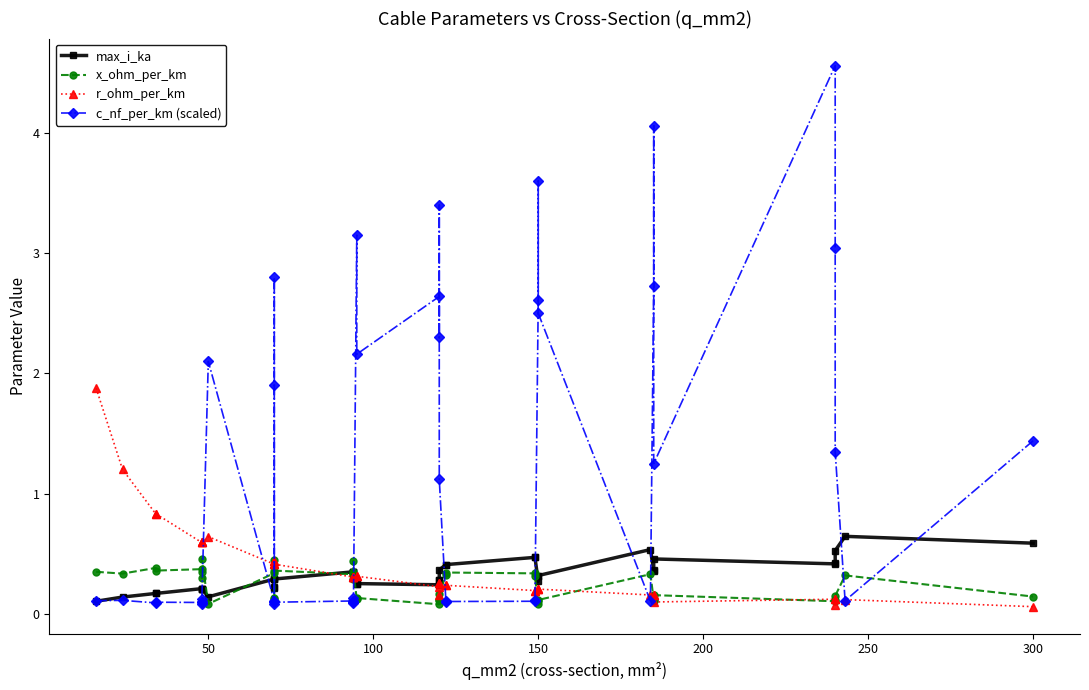

The r_ohm_per_km series shows 0.6 at 11. True or false?

False